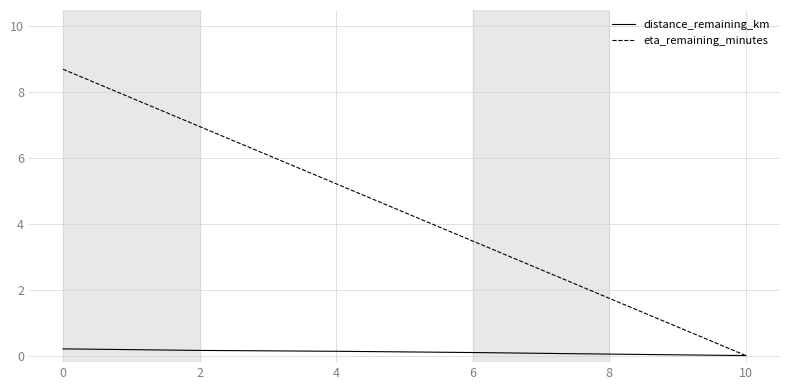

Which series has the widest spread of values?

eta_remaining_minutes